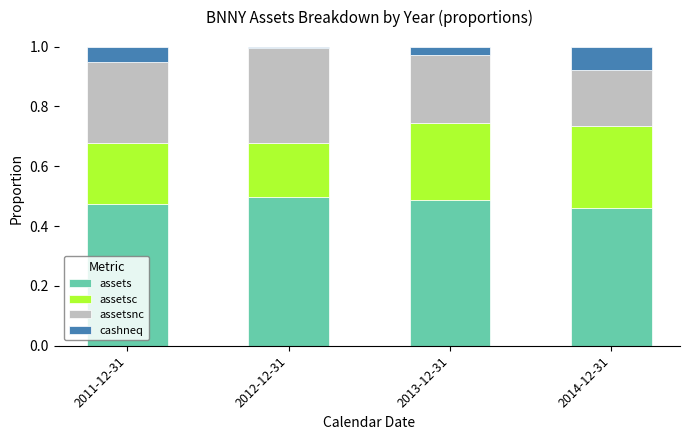

What is the total value across all series at 2014-12-31?

1.0